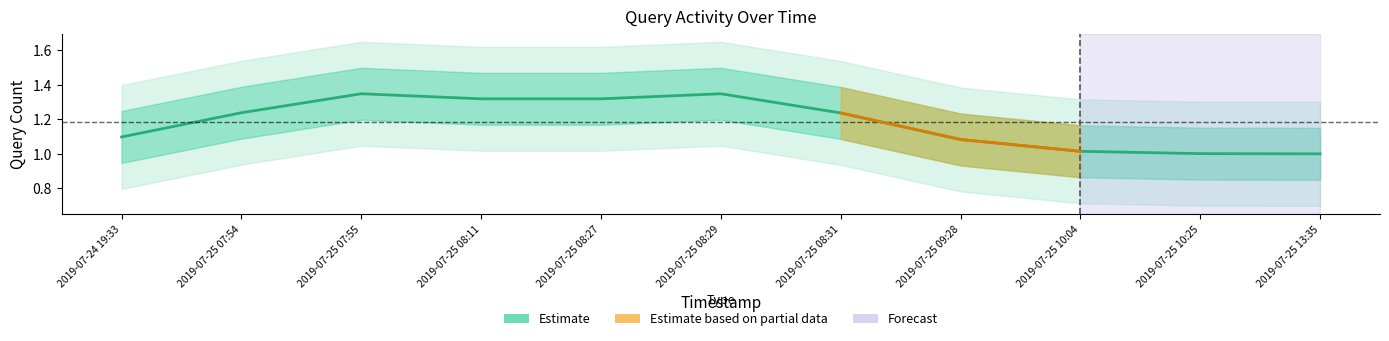

Is it true that the value at 2019-07-25 10:25 is 0.3?

False